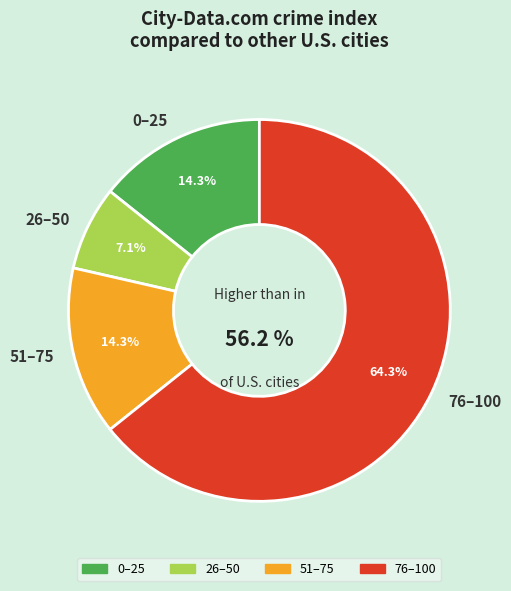

Is 87 the majority of the pie?

No